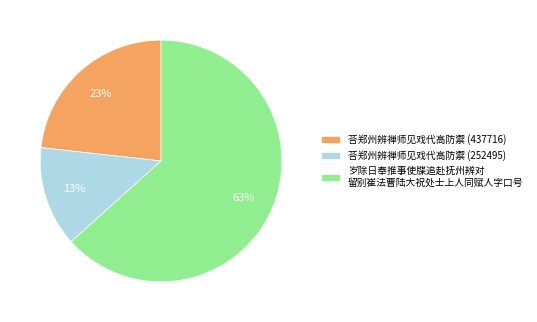

How many segments does this pie chart have?

3